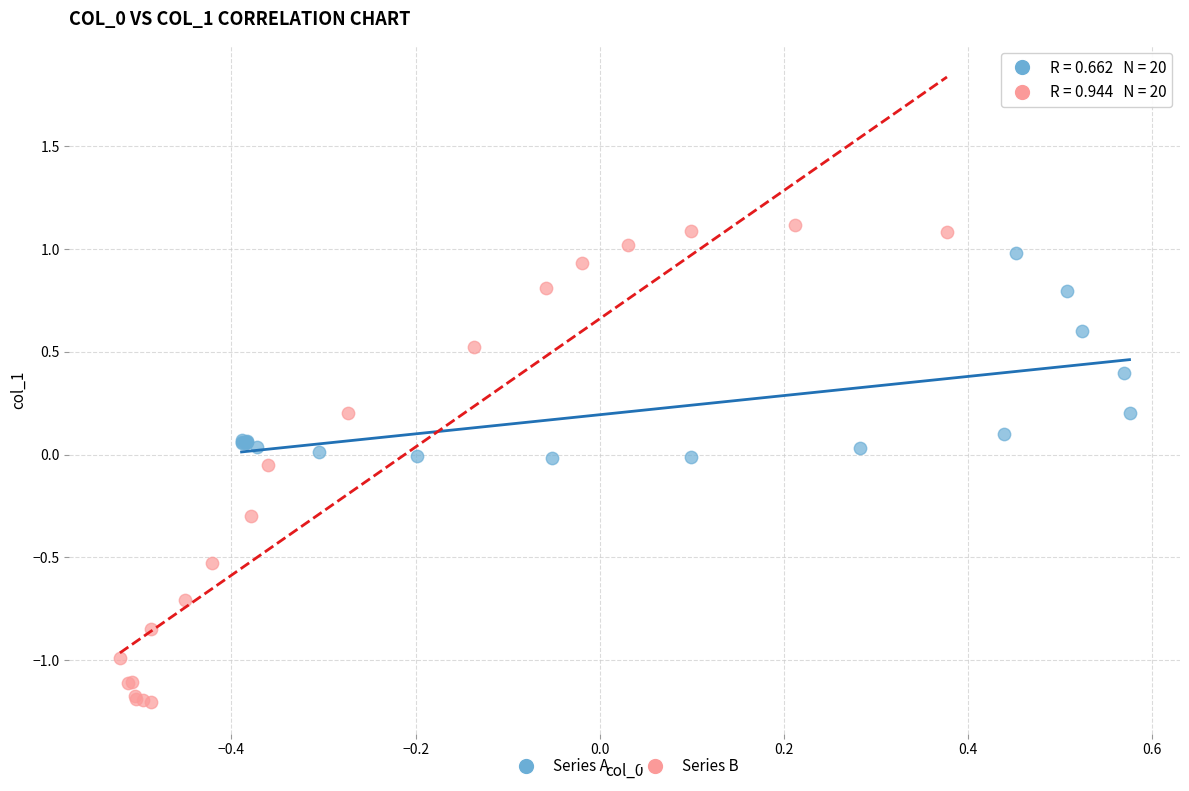

Which series contains the highest Y value?

Series B